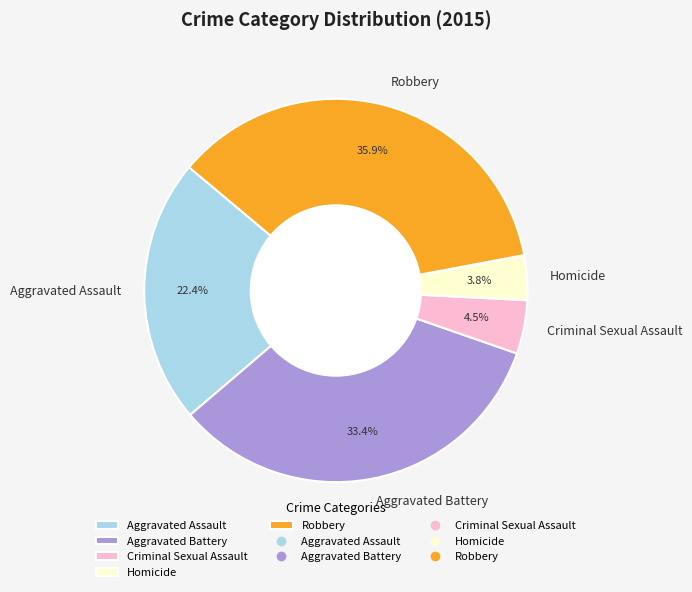

What is the total percentage of Aggravated Assault and Criminal Sexual Assault?

26.9%